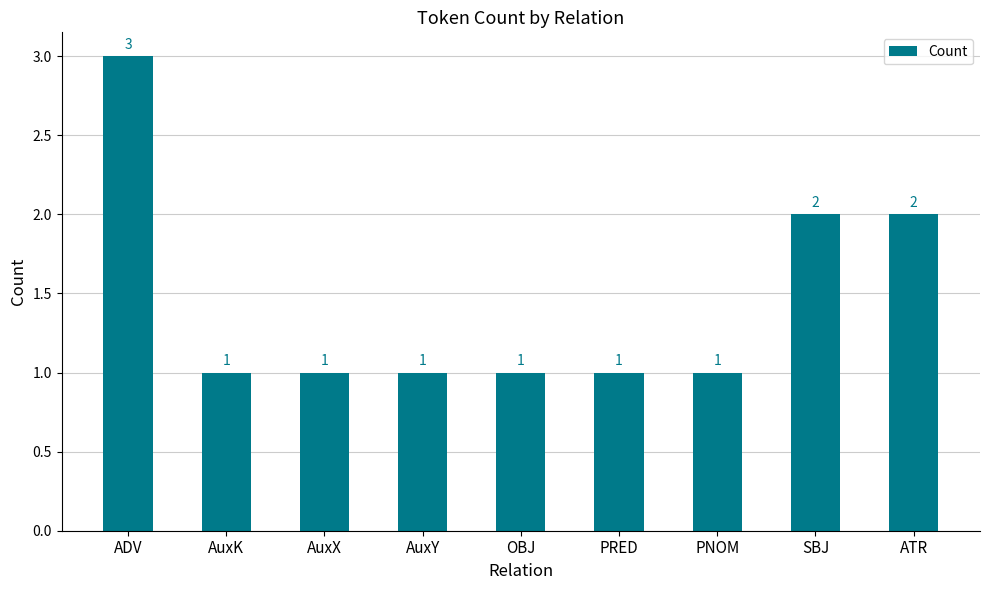

Which label corresponds to the largest value in the chart?

ADV